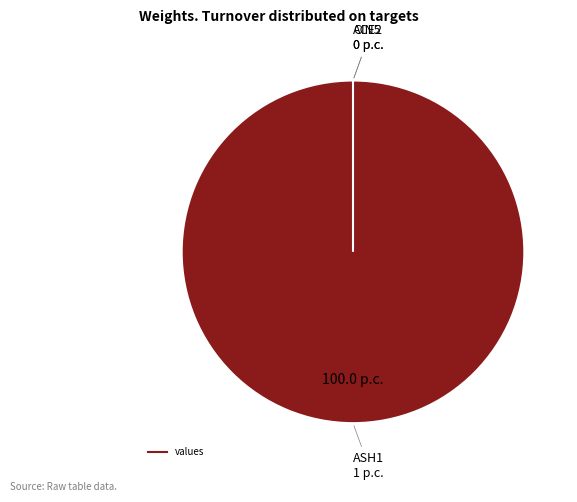

The ASH1 slice represents 99% of the pie. True or false?

False